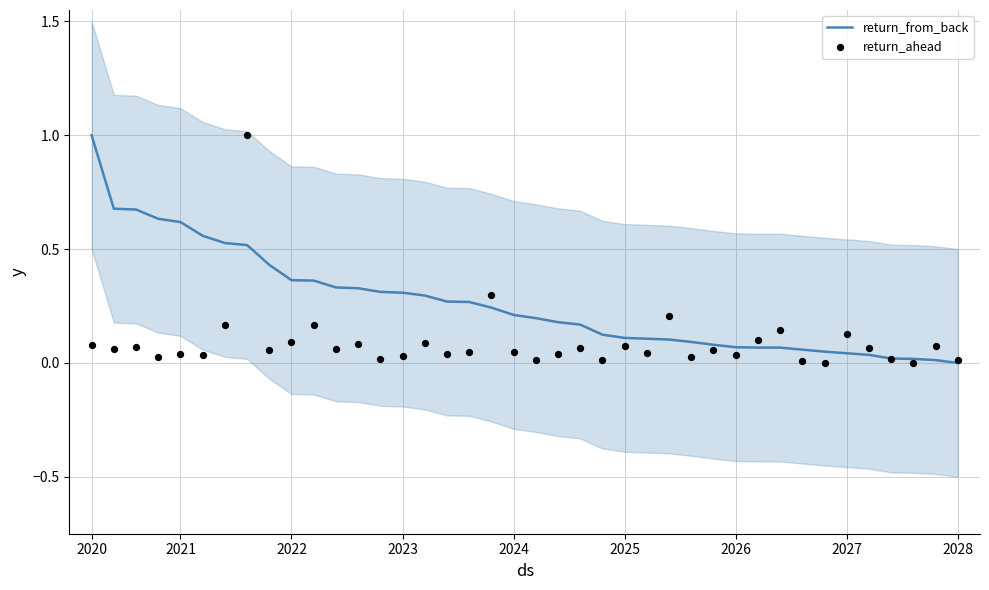

Which series has the widest spread of Y values?

return_from_back